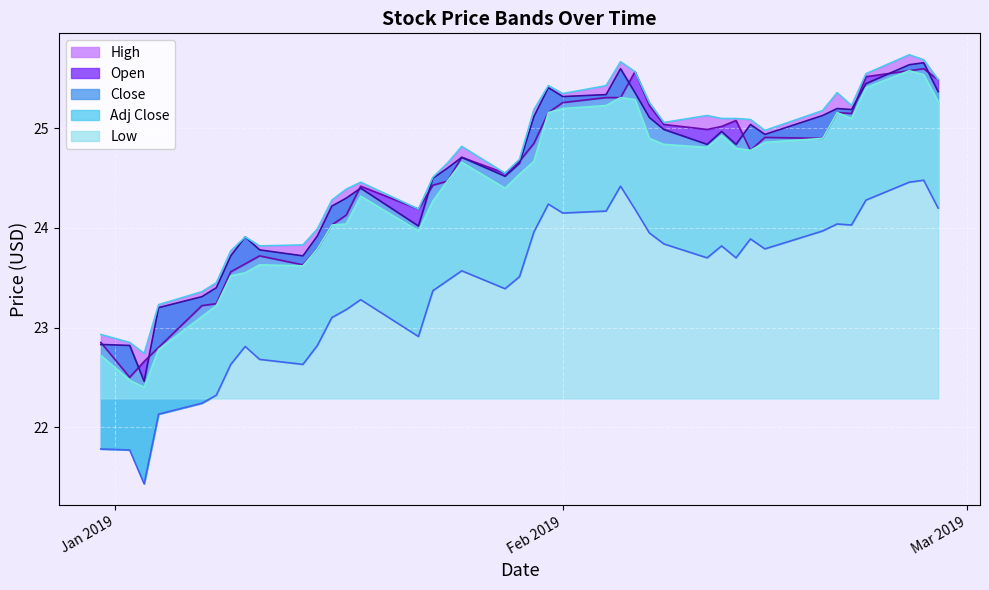

True or false: High and Low cross at least once.

False